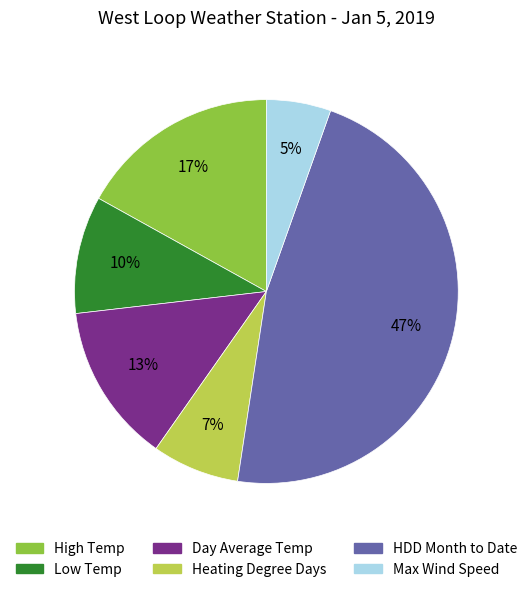

Count the number of slices in the pie.

6